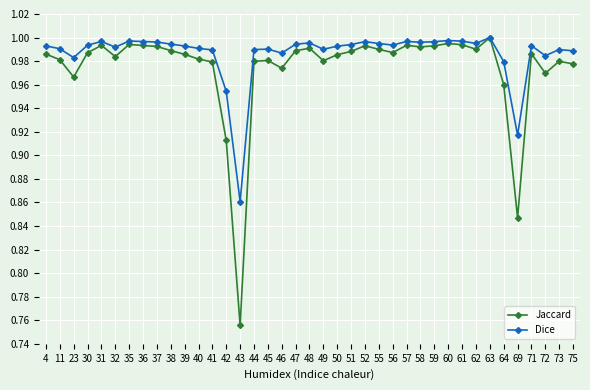

Does the chart display data point markers on the line(s)?

Yes